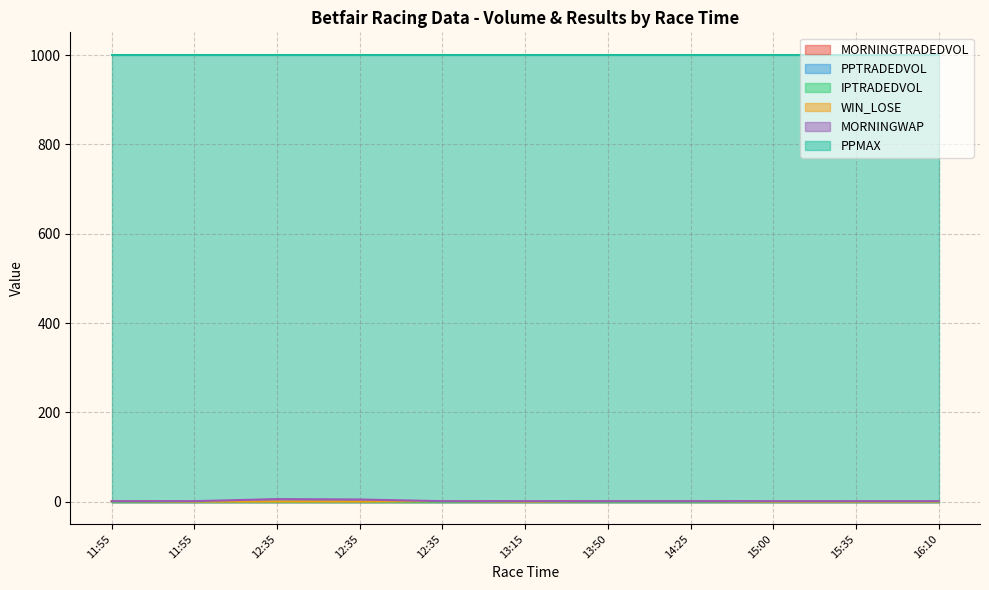

What is the total value across all series at 13:50?

1003.0